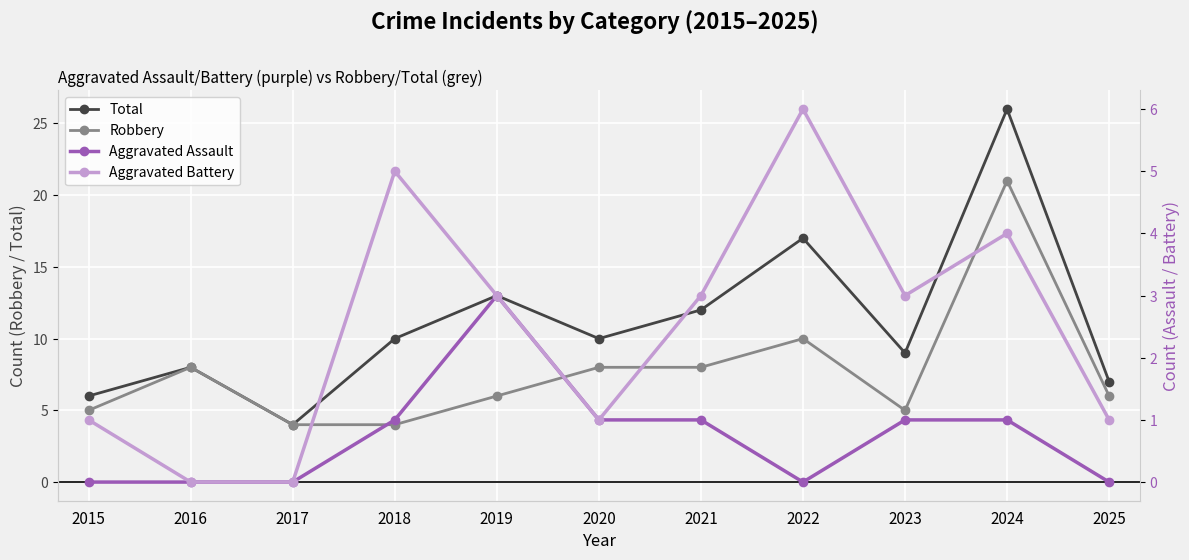

List the labels in order of Robbery value, smallest first.

2017, 2018, 2015, 2023, 2019, 2025, 2016, 2020, 2021, 2022, 2024